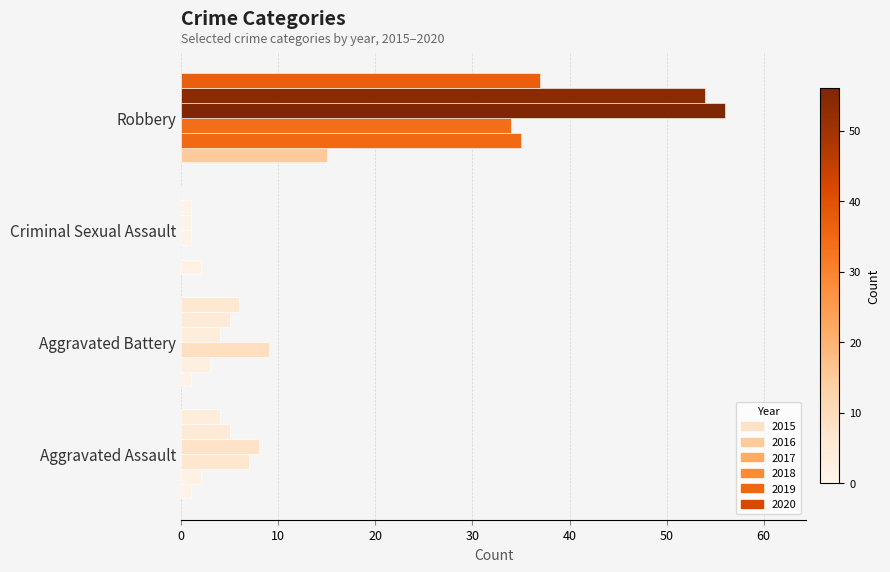

What is the average value of the 2015 series?

5